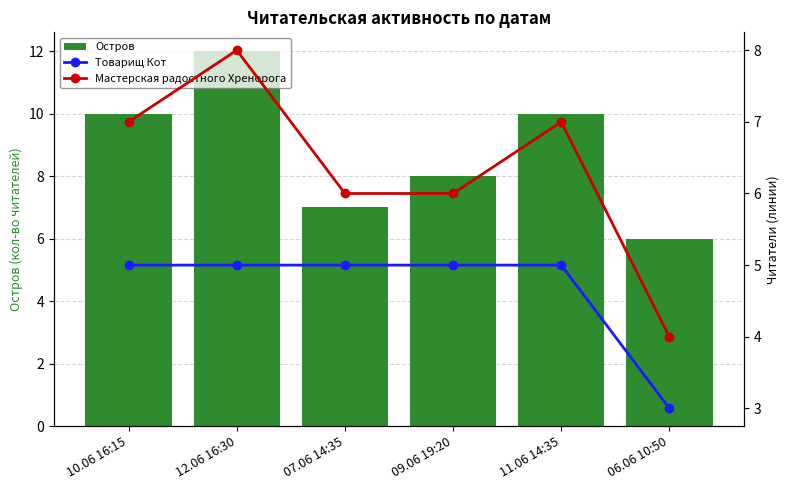

List the series in order of their overall mean, highest first.

Остров, Мастерская радостного Хренорога, Товарищ Кот